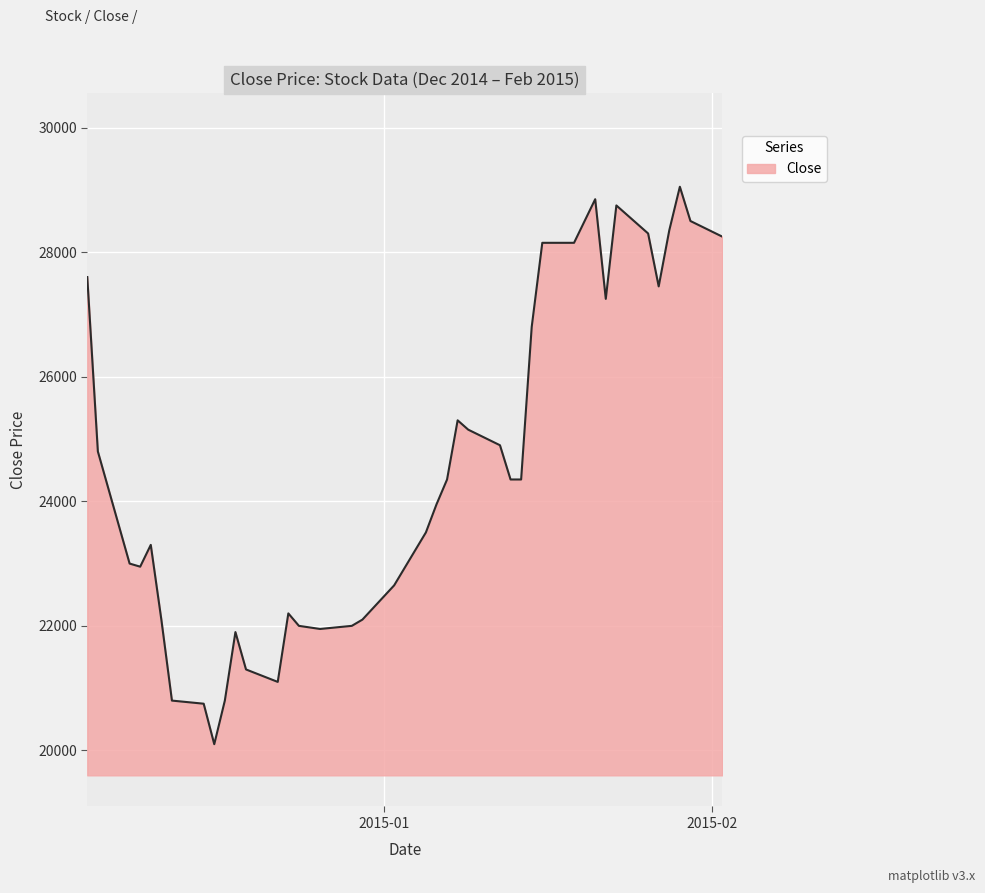

What is the smallest value displayed?

20100